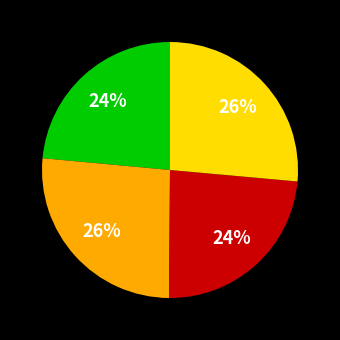

Does any single category account for the majority?

No